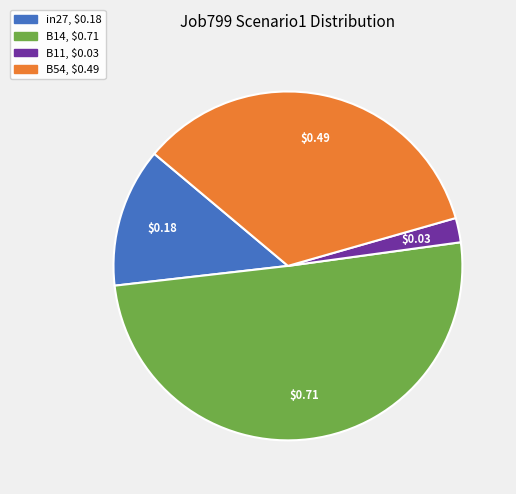

Is there a majority slice in this chart?

Yes